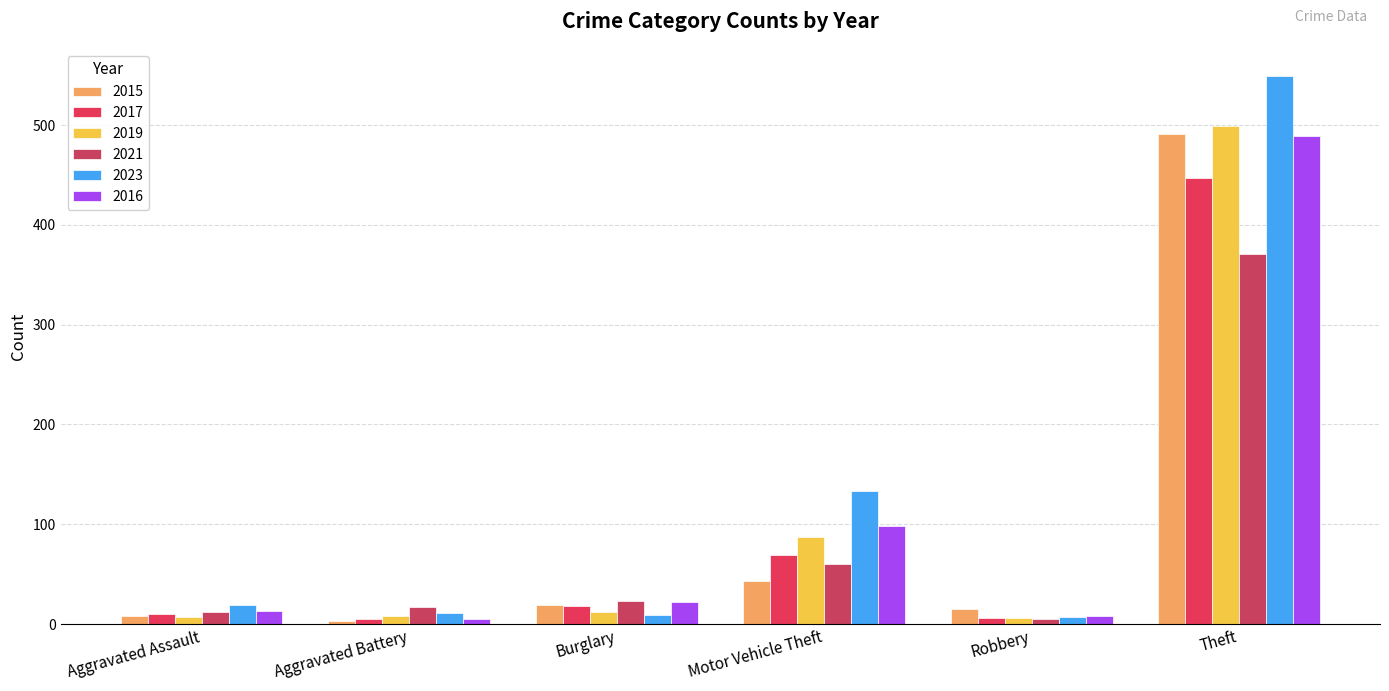

Between Aggravated Assault and Motor Vehicle Theft, which series saw the biggest shift?

2023